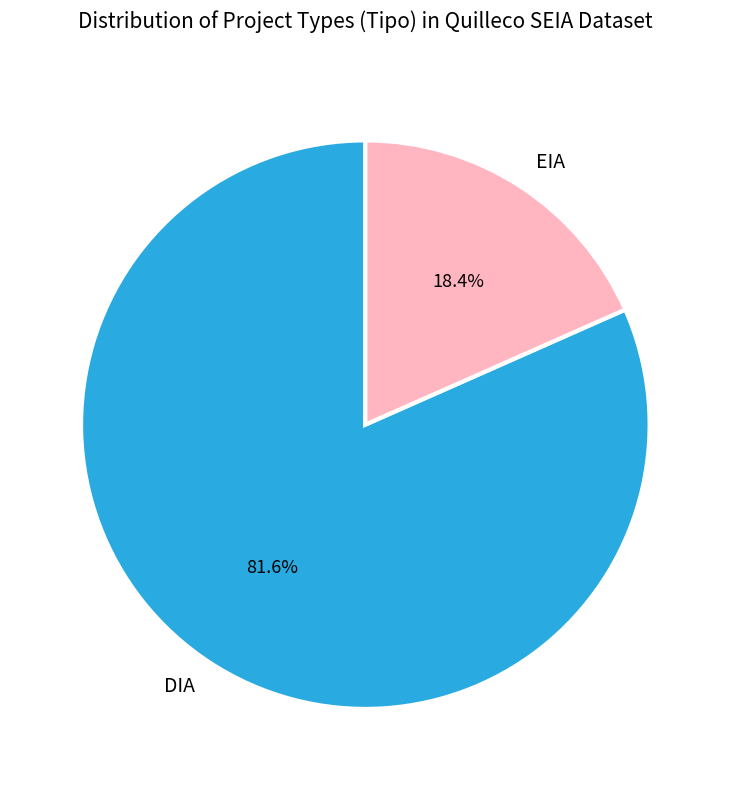

How many segments does this pie chart have?

2